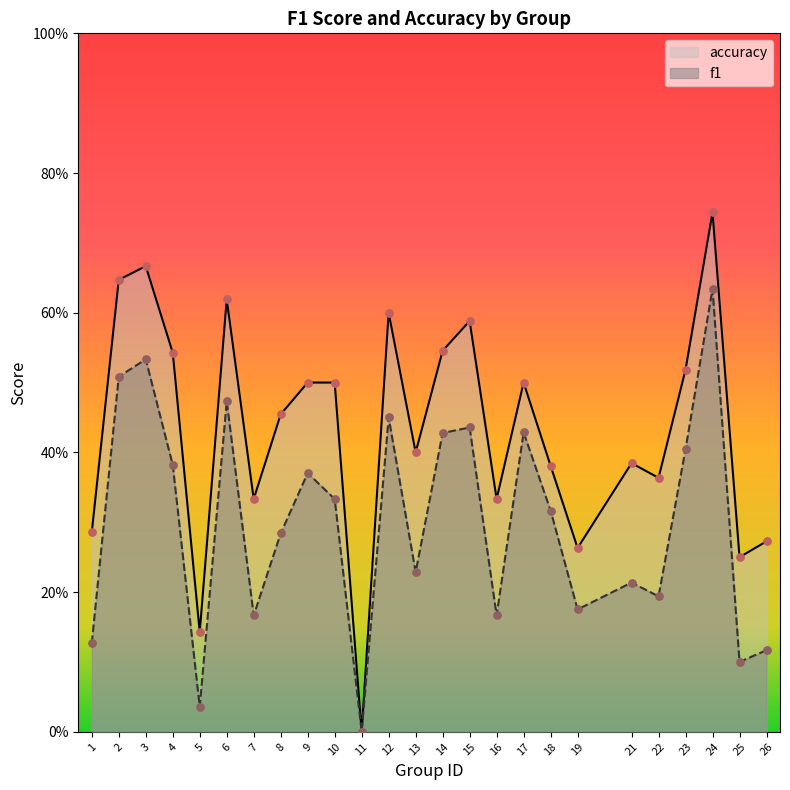

Which series has the largest Y range (max minus min)?

accuracy